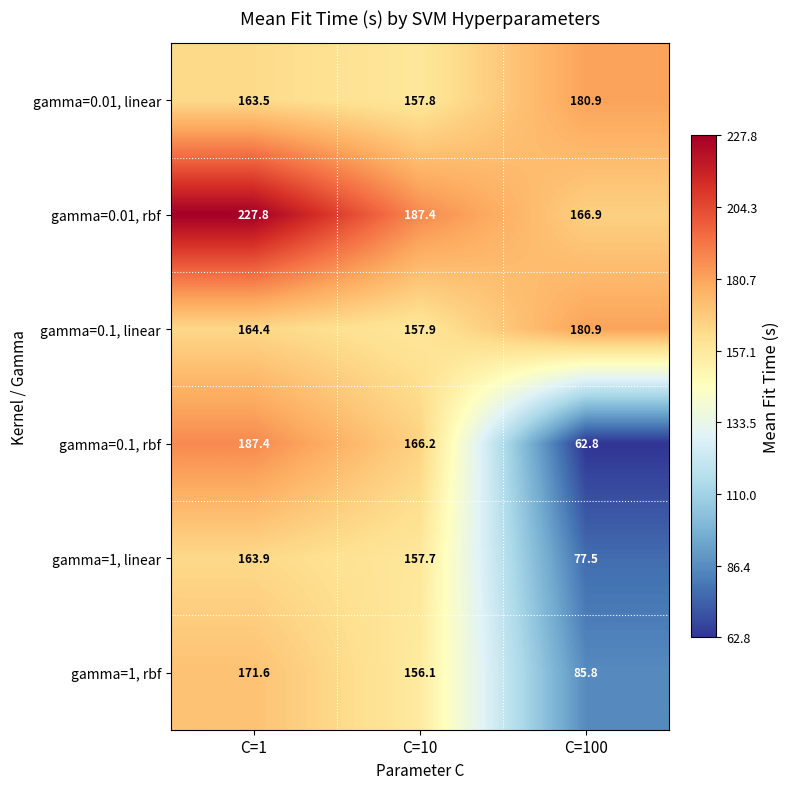

Which series has the largest range (max minus min)?

gamma=0.1, rbf